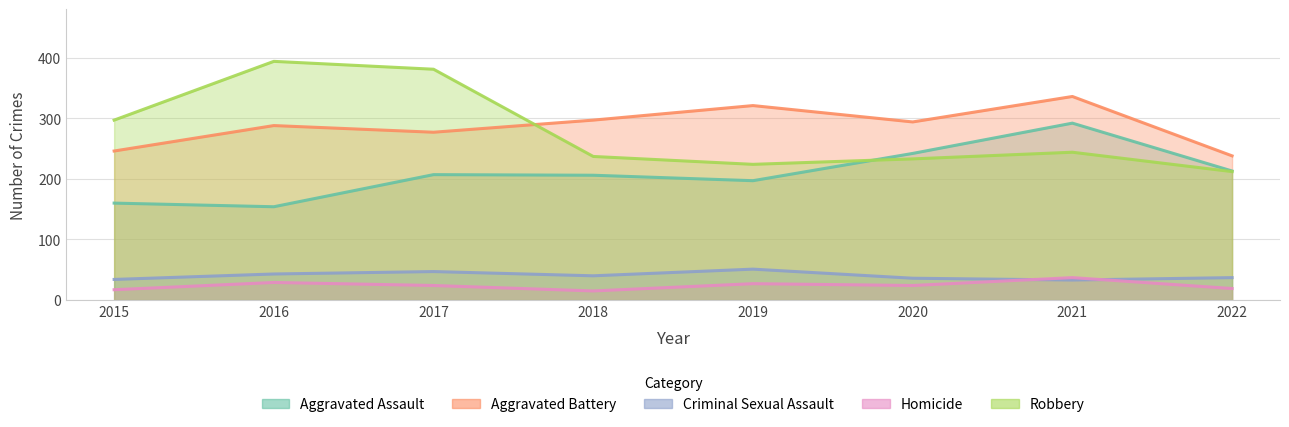

True or false: Homicide has a value of 24 at 2017.

True